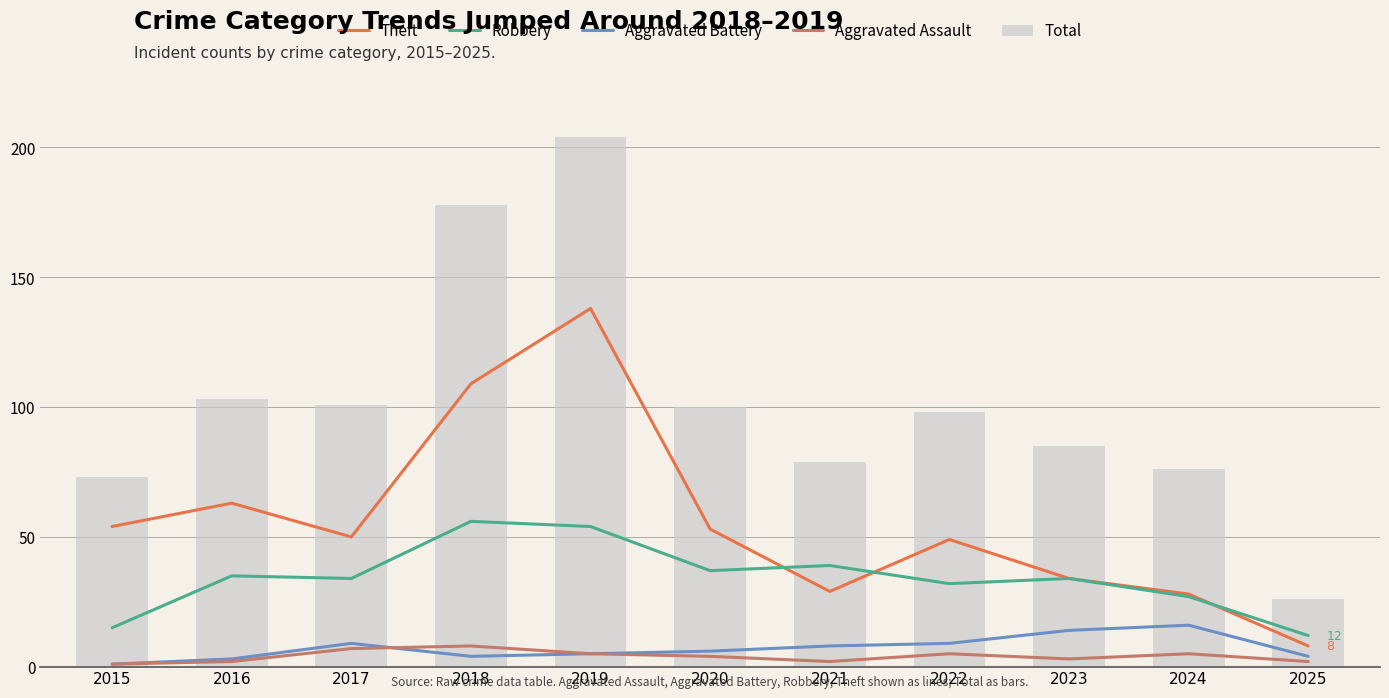

What is the sum of the Aggravated Assault values at 2023 and 2022?

8